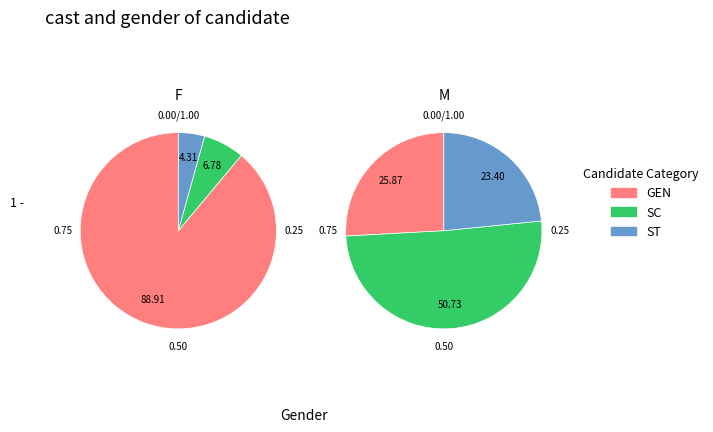

Is there any slice that represents more than half of the pie?

Yes